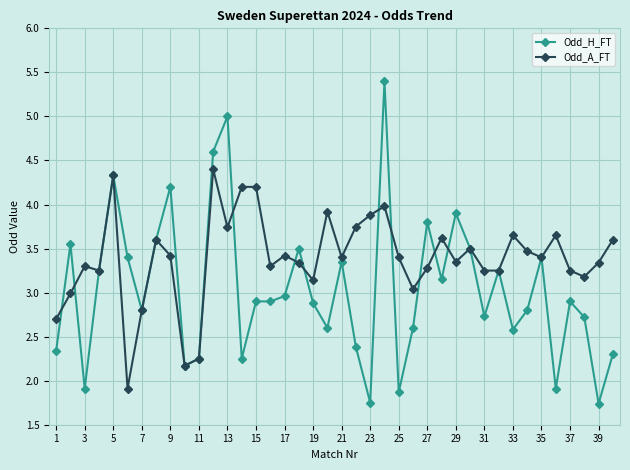

At how many categories does at least one series exceed 2?

40